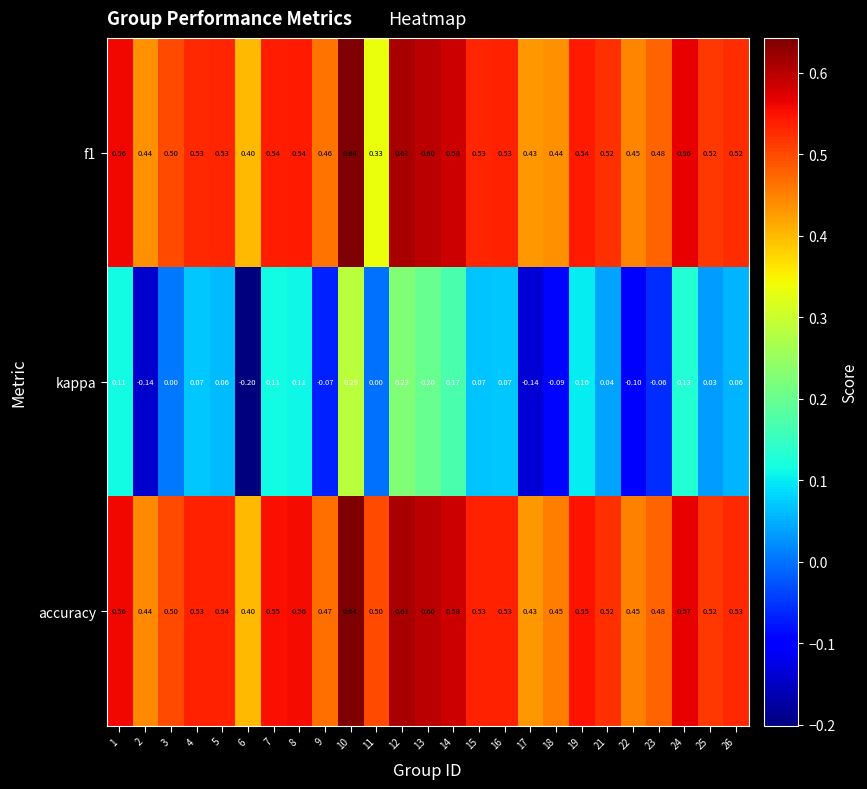

Between 4 and 12, which series saw the biggest shift?

kappa